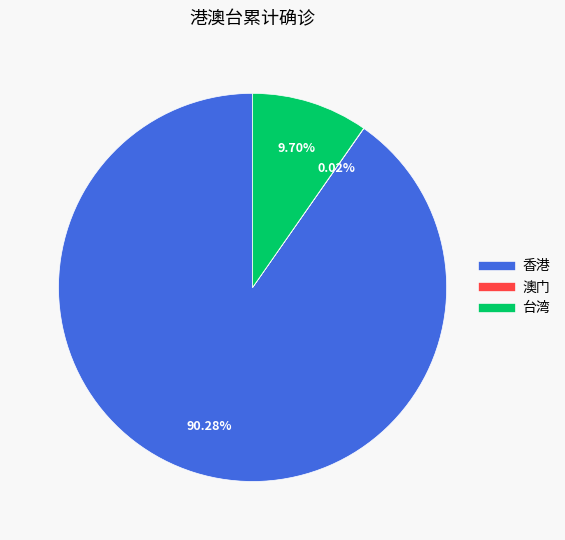

Approximately how many times larger is the value at 香港 compared to 台湾?

9.3